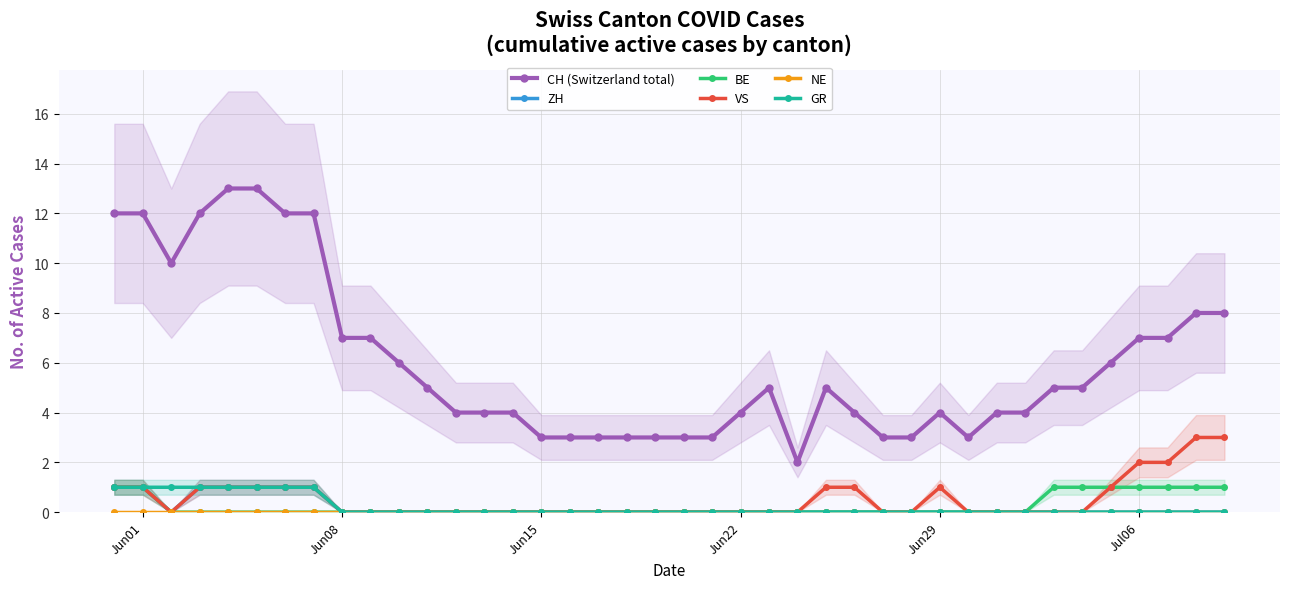

True or false: GR and VS cross at least once.

False